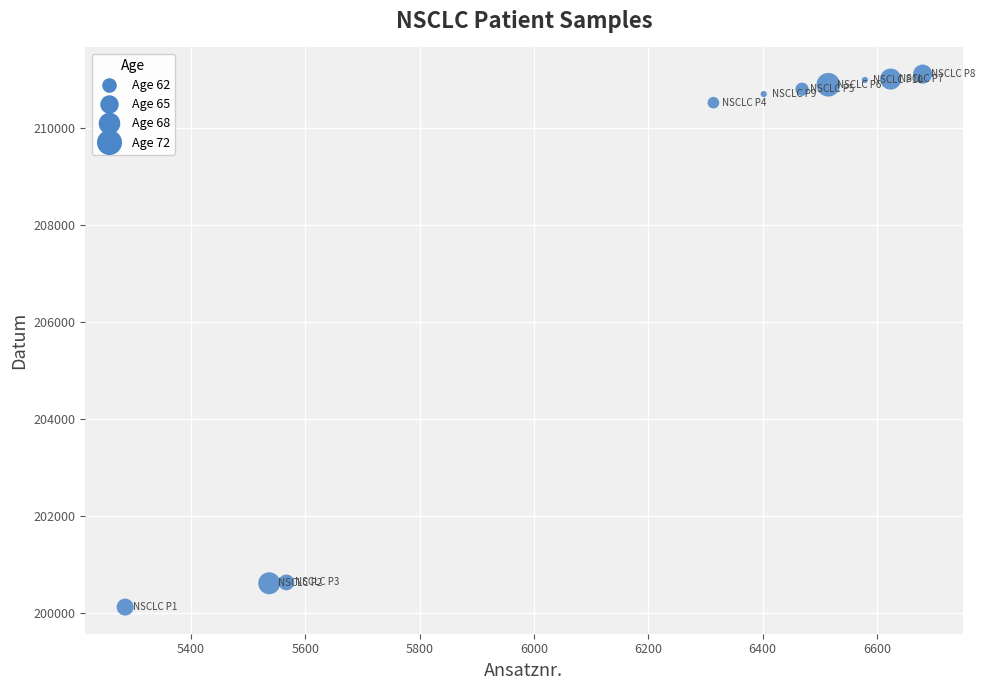

What is the range of X values (max minus min)?

1395